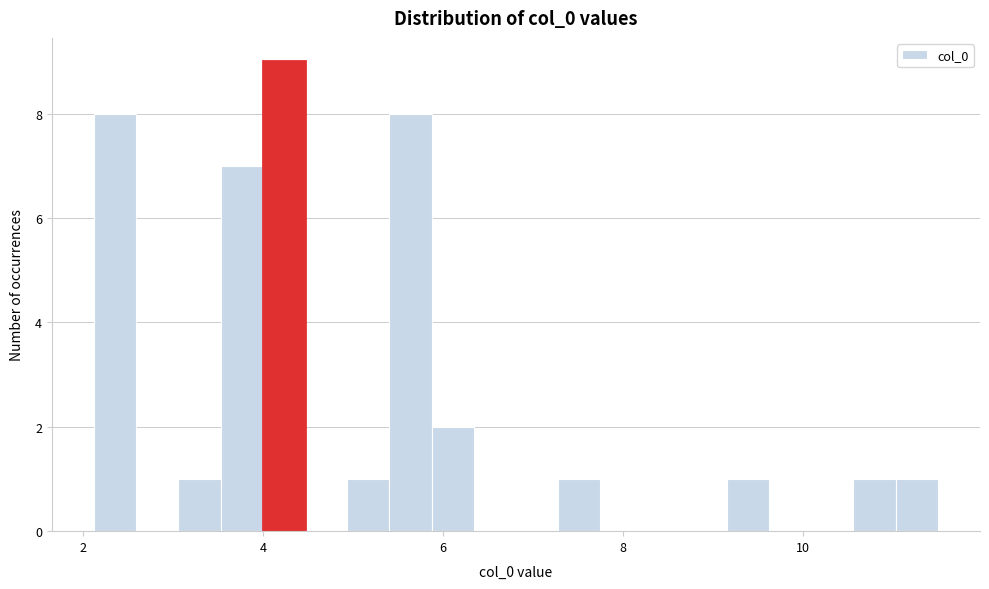

Read against the x-axis, roughly where is the centre of the tallest bar?

4.2